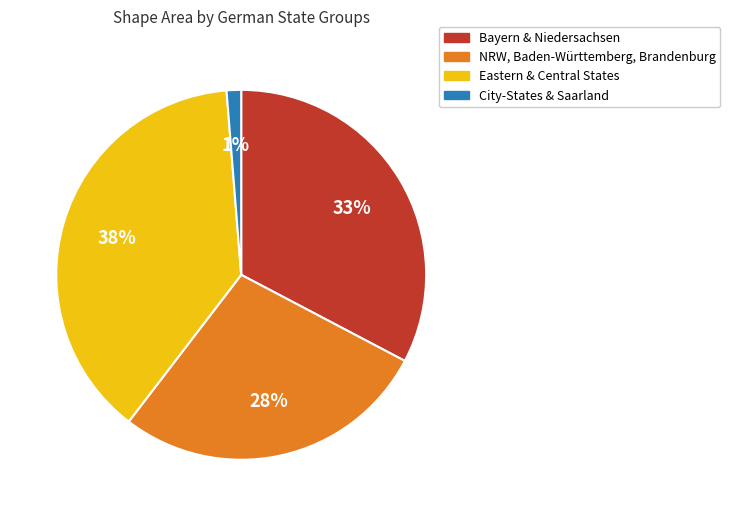

Between Bayern & Niedersachsen and Eastern & Central States, which is larger?

Eastern & Central States